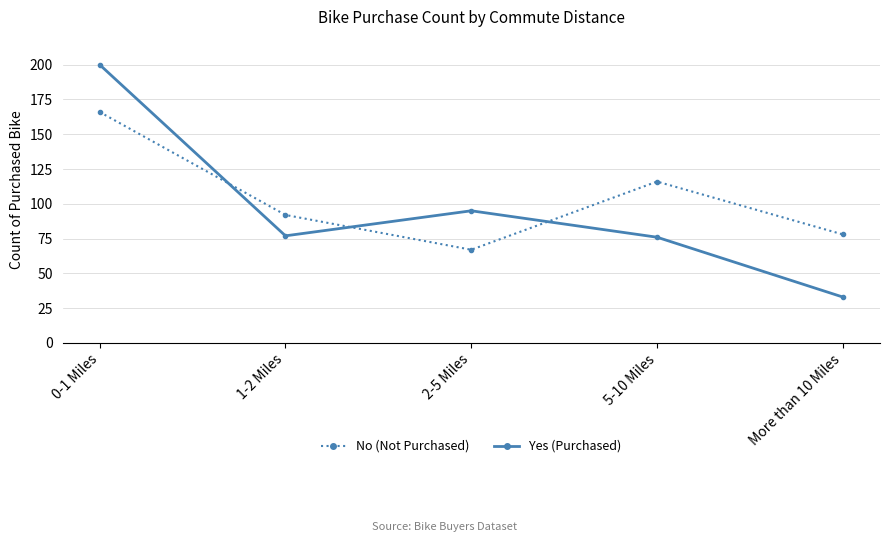

Which series changed the most between 0-1 Miles and More than 10 Miles?

Yes (Purchased)